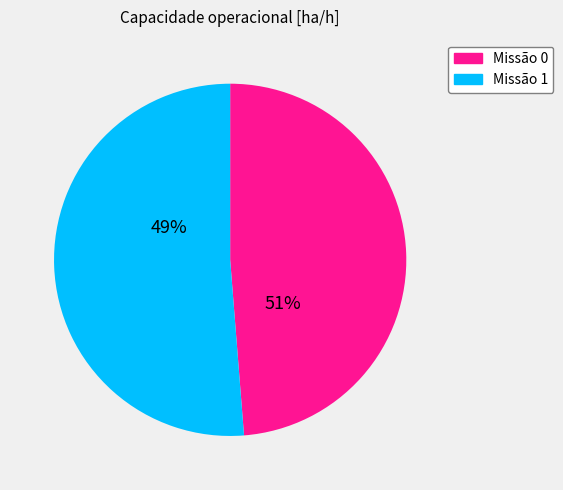

Does any single category account for the majority?

Yes